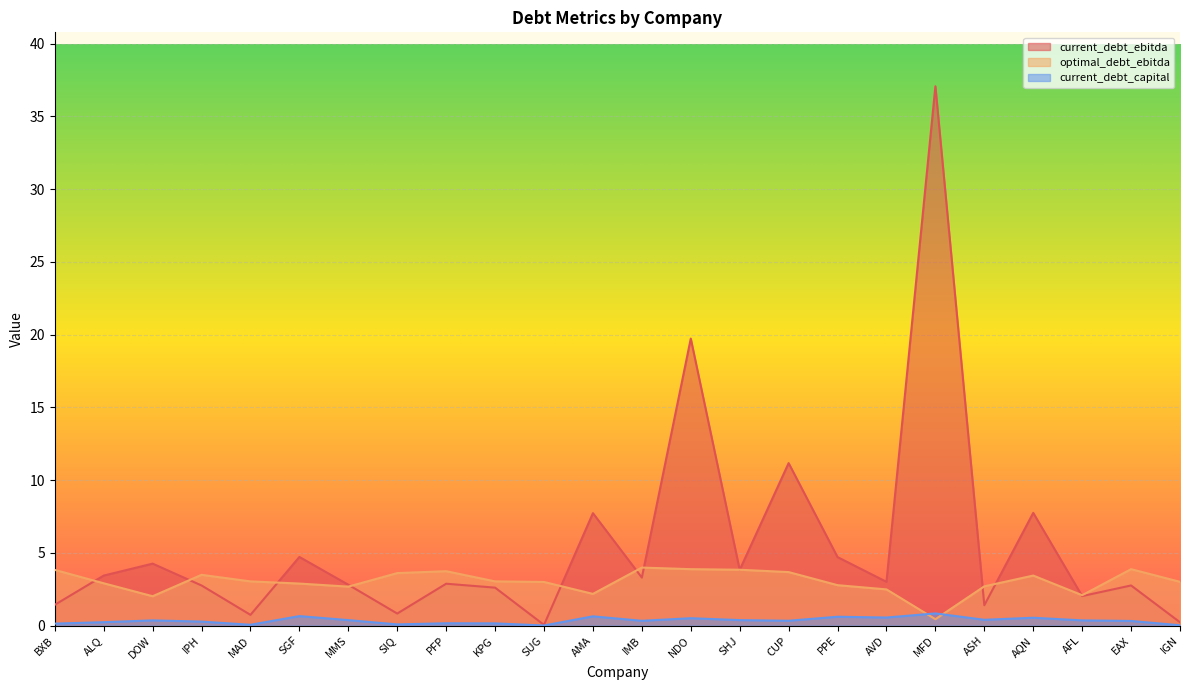

Count the number of categories in the chart.

24